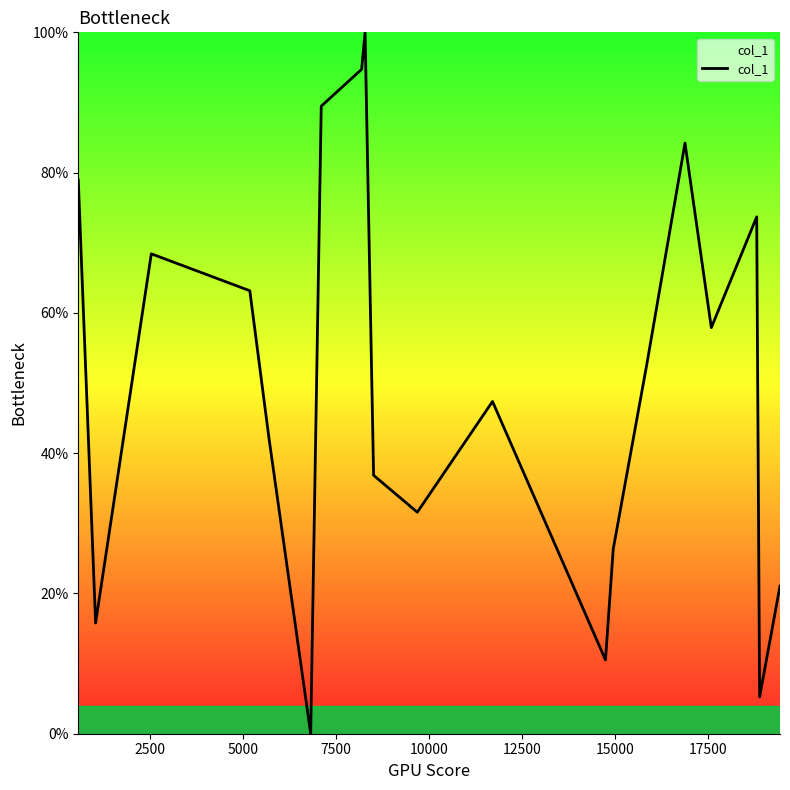

What is the difference between the maximum and minimum values?

100.0